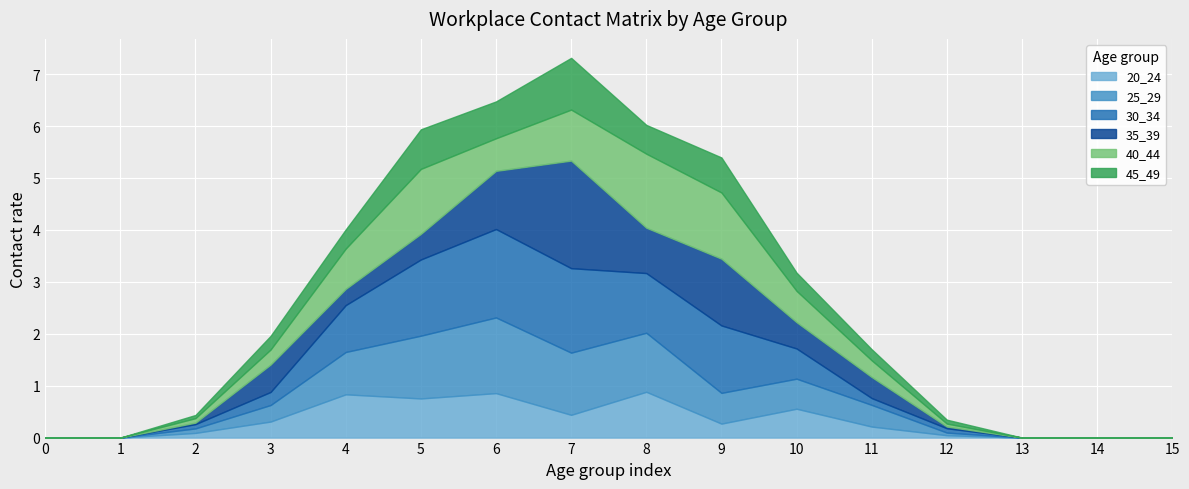

Reading left to right, transcribe all the data shown in this chart.

20_24: 0=0.0	1=0.0	2=0.1	3=0.3	4=0.8	5=0.8	6=0.9	7=0.4	8=0.9	9=0.3	10=0.6	11=0.2	12=0.0	13=0.0	14=0.0	15=0.0
25_29: 0=0.0	1=0.0	2=0.1	3=0.3	4=0.8	5=1.2	6=1.5	7=1.2	8=1.1	9=0.6	10=0.6	11=0.4	12=0.1	13=0.0	14=0.0	15=0.0
30_34: 0=0.0	1=0.0	2=0.1	3=0.3	4=0.9	5=1.5	6=1.7	7=1.6	8=1.1	9=1.3	10=0.6	11=0.1	12=0.1	13=0.0	14=0.0	15=0.0
35_39: 0=0.0	1=0.0	2=0.0	3=0.5	4=0.3	5=0.5	6=1.1	7=2.1	8=0.9	9=1.3	10=0.5	11=0.4	12=0.0	13=0.0	14=0.0	15=0.0
40_44: 0=0.0	1=0.0	2=0.1	3=0.3	4=0.8	5=1.3	6=0.6	7=1.0	8=1.4	9=1.3	10=0.6	11=0.3	12=0.1	13=0.0	14=0.0	15=0.0
45_49: 0=0.0	1=0.0	2=0.1	3=0.3	4=0.4	5=0.8	6=0.7	7=1.0	8=0.6	9=0.7	10=0.4	11=0.2	12=0.1	13=0.0	14=0.0	15=0.0